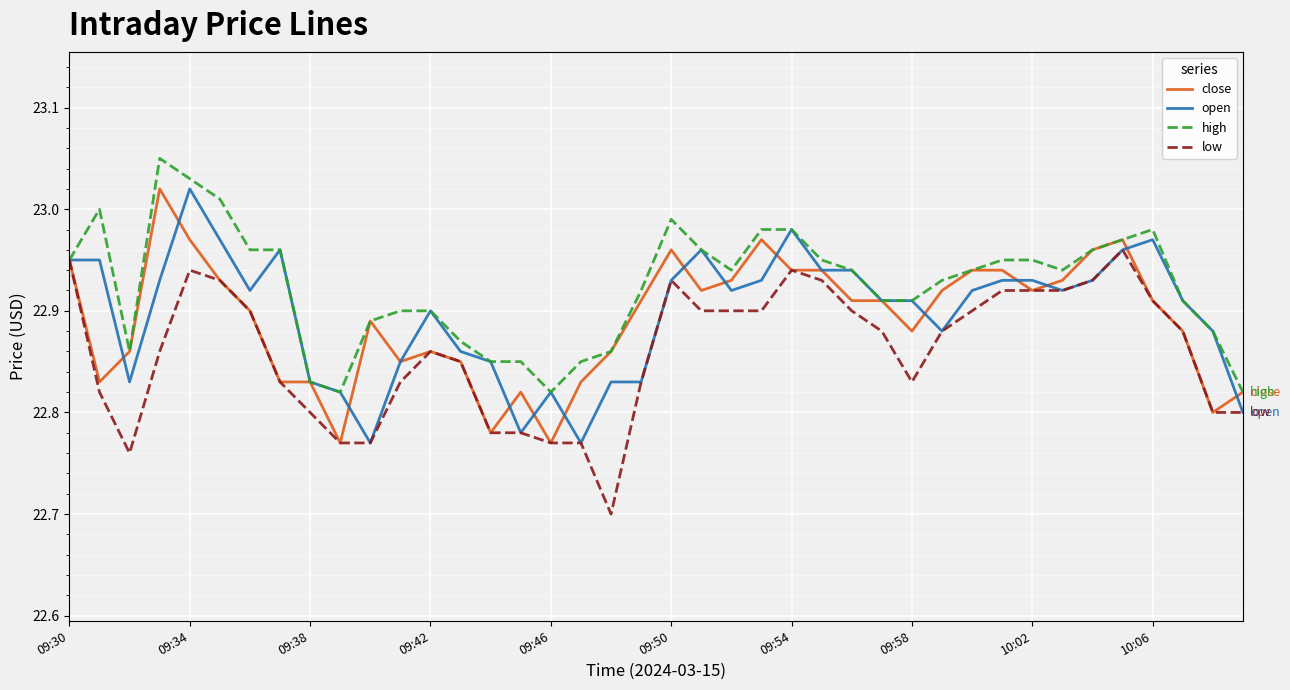

What is the minimum value for low?

22.7